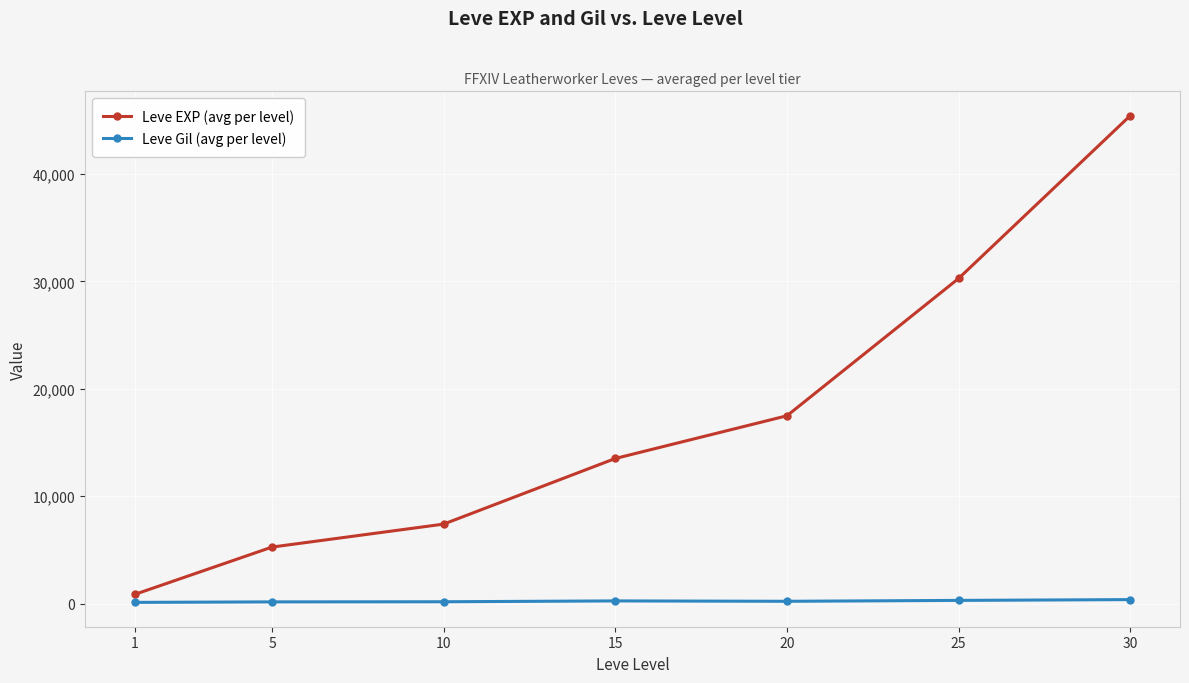

Which series has the widest spread of values?

Leve EXP (avg per level)